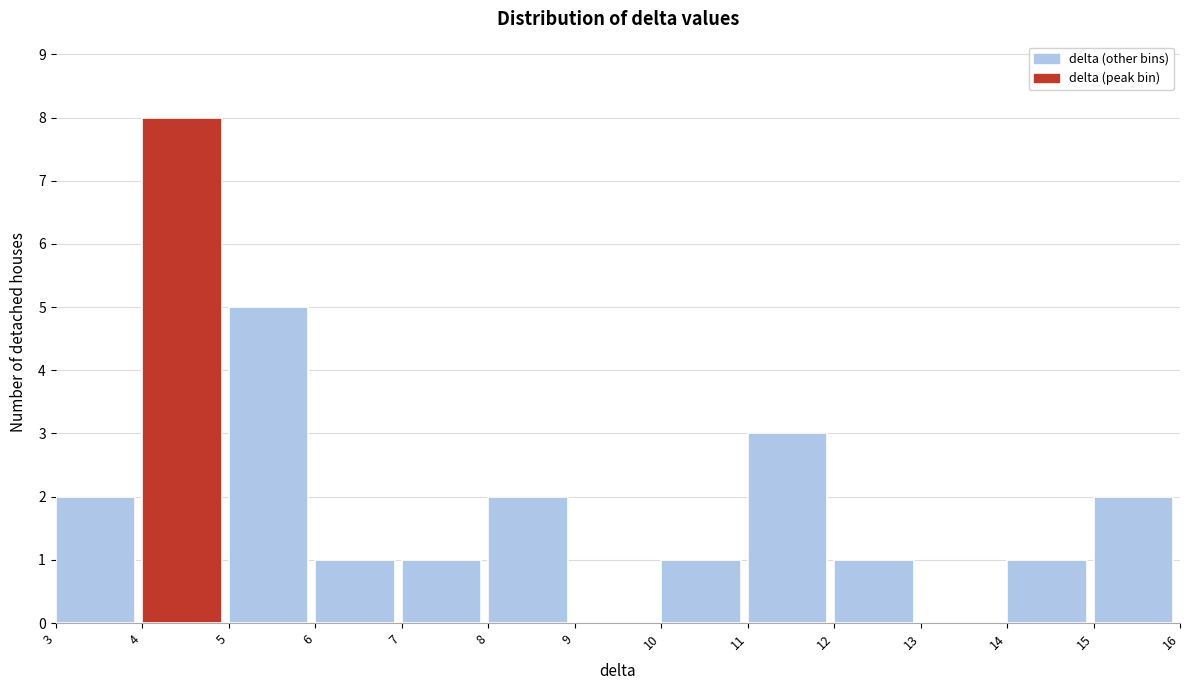

Reading left to right, transcribe this chart: for each bar, give the range it covers on the x-axis and its height. The values are not printed on the chart, so give them approximately, as read against the axis.

3 to 4: 2
4 to 5: 8
5 to 6: 5
6 to 7: 1
7 to 8: 1
8 to 9: 2
9 to 10: 0
10 to 11: 1
11 to 12: 3
12 to 13: 1
13 to 14: 0
14 to 15: 1
15 to 16: 2